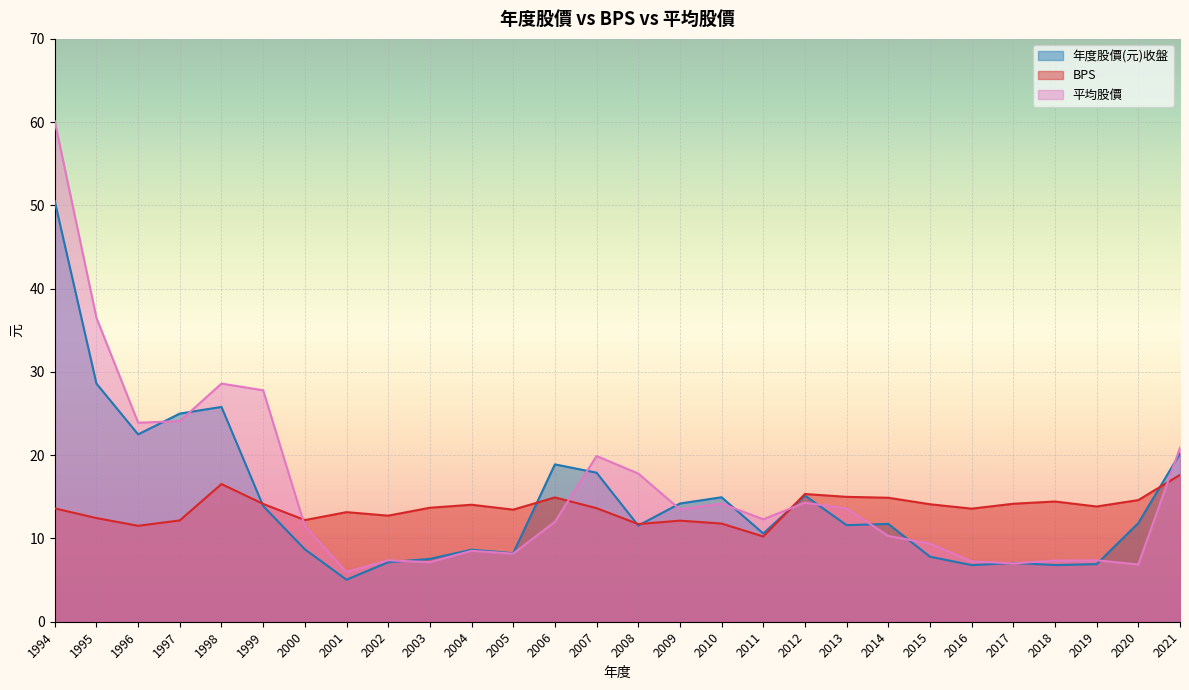

Count the number of data series in this chart.

3